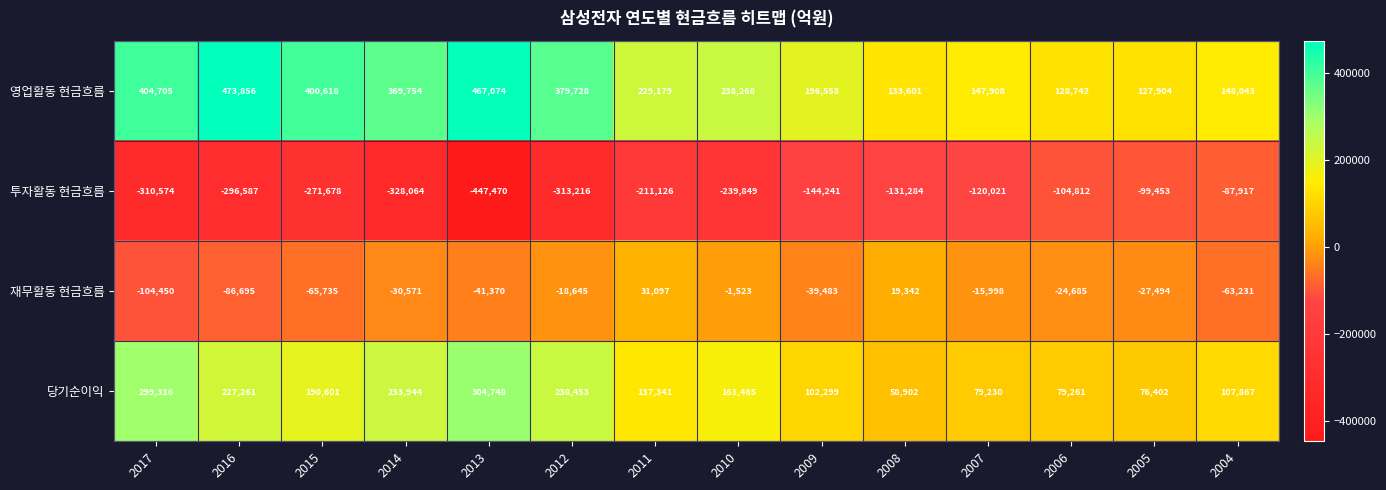

What is the total value across all series at 2011?

186491